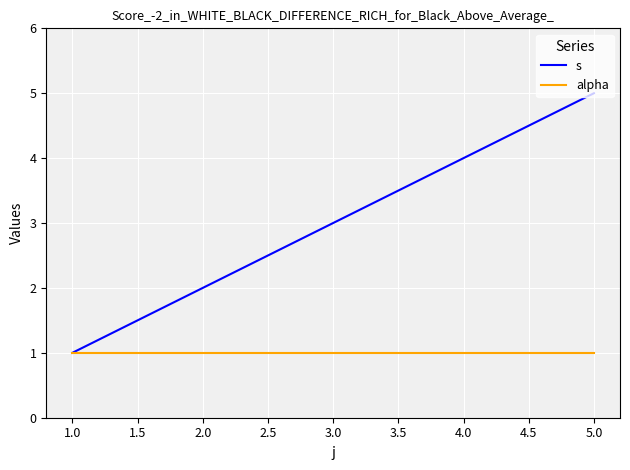

Reading left to right, list all the values displayed in this chart.

s: 1	2	3	4	5
alpha: 1	1	1	1	1